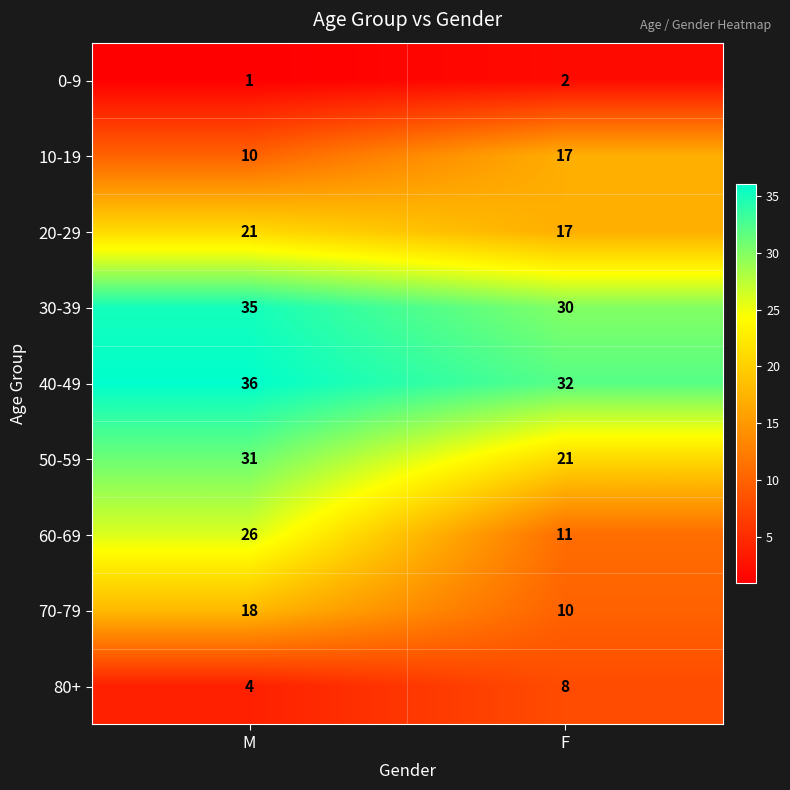

What is the lowest value of the 30-39 series?

30